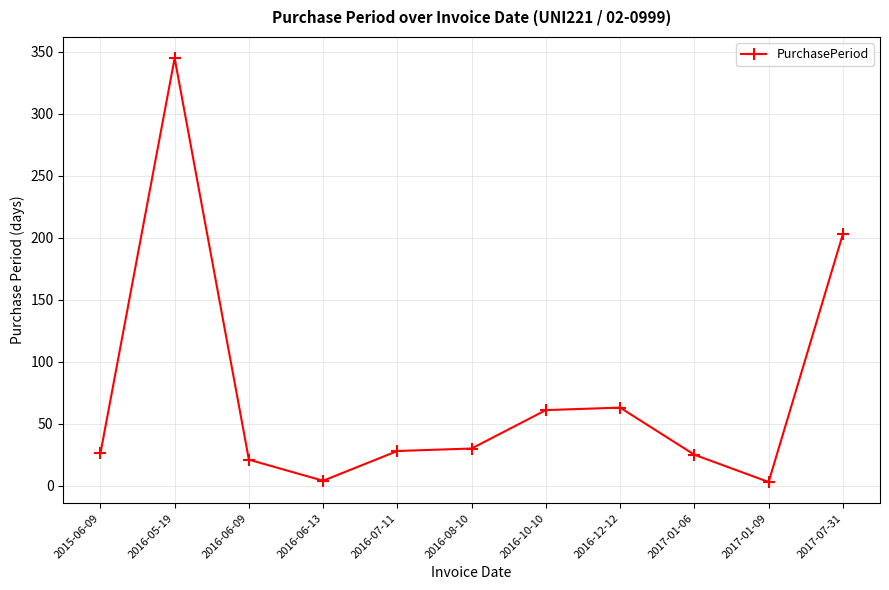

The chart shows a value of 4 at 2016-06-13. True or false?

True